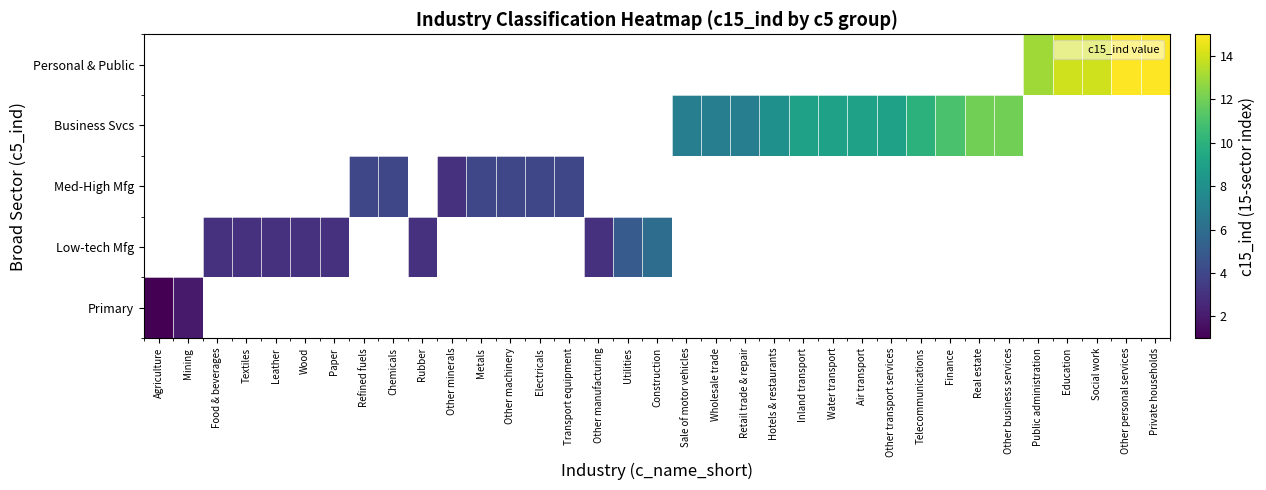

List the series in order of their overall mean, highest first.

Primary, Low-tech Mfg, Med-High Mfg, Business Svcs, Personal & Public